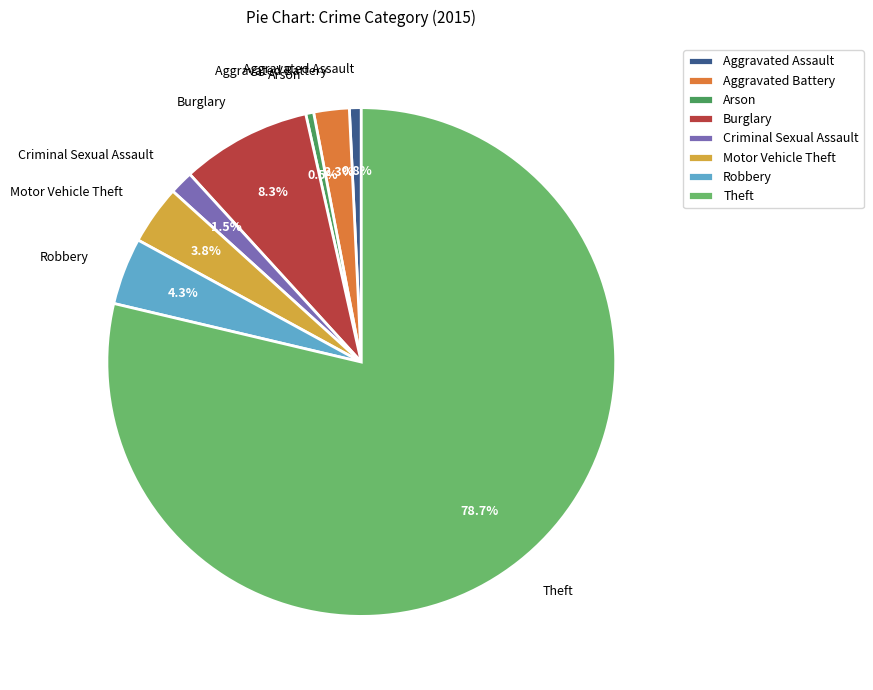

Is there a majority slice in this chart?

Yes